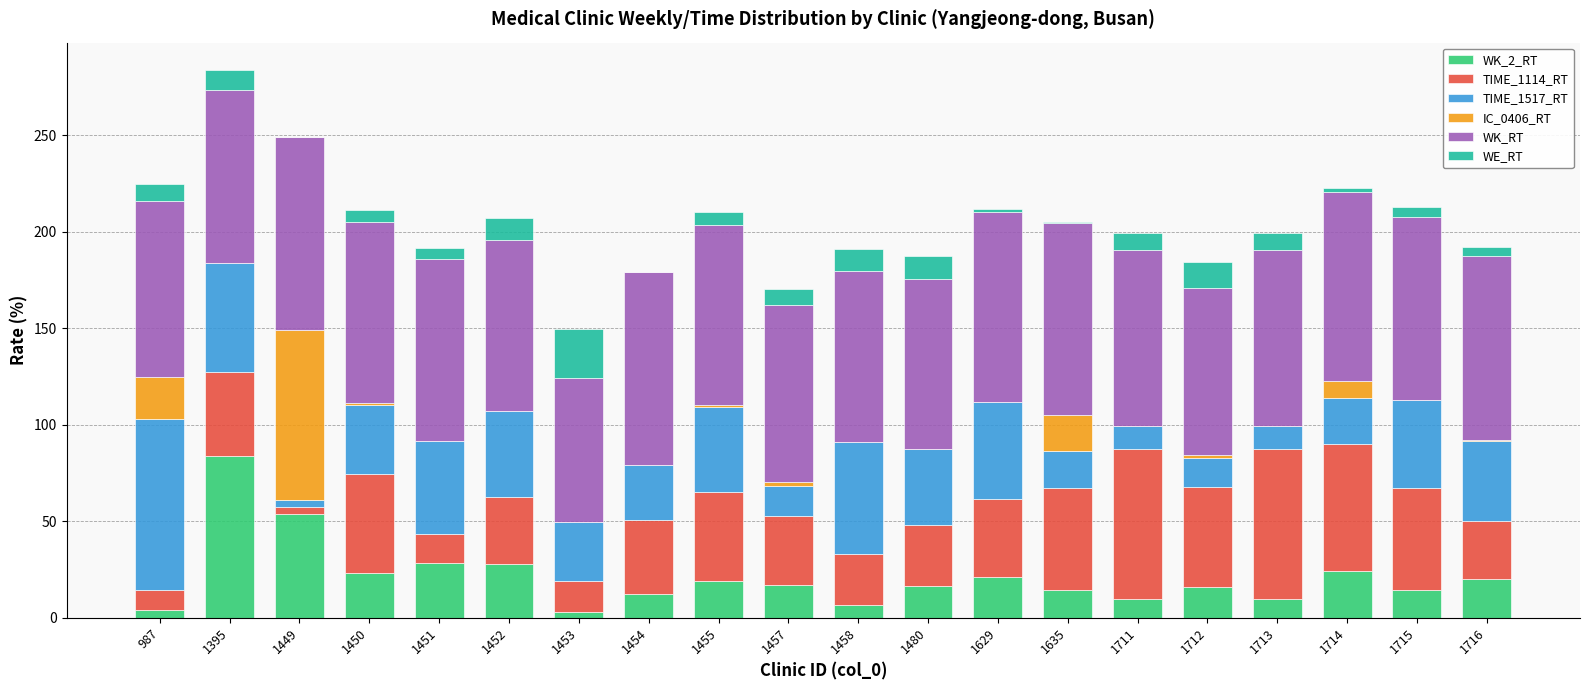

Is it true that WK_2_RT equals 19.3 at 1455?

True